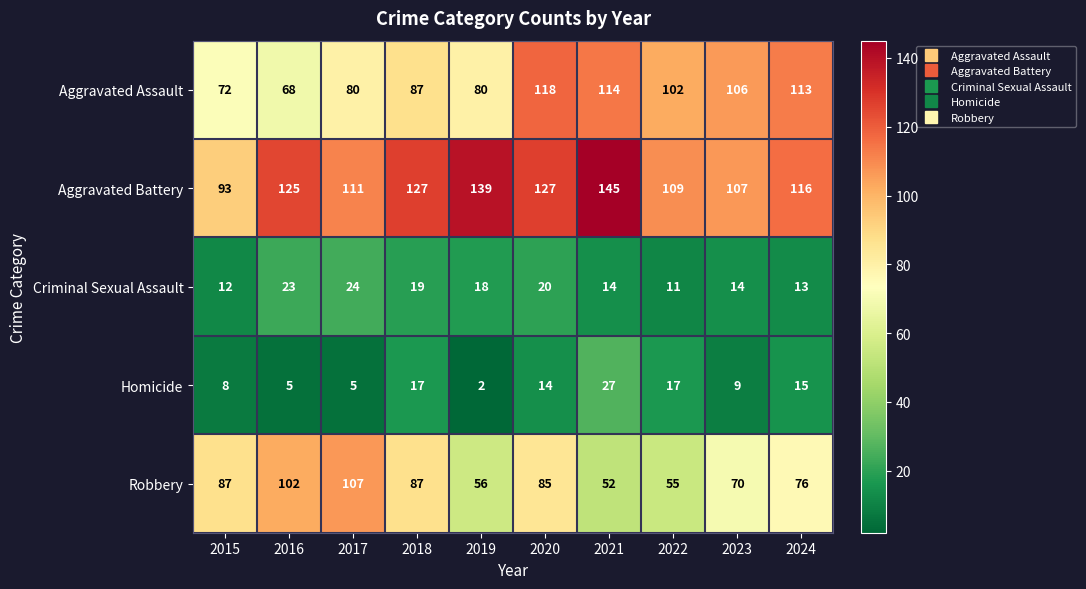

The value of Criminal Sexual Assault at 2020 is 27. True or false?

False